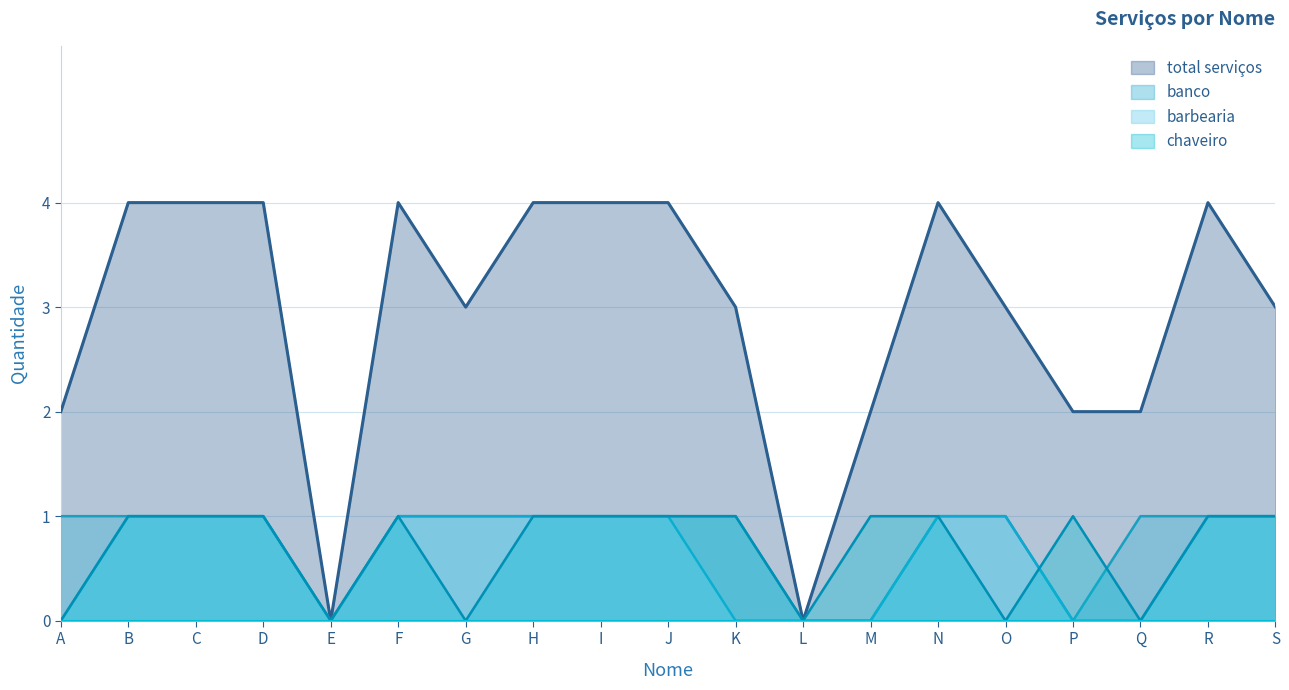

At which category is the sum across all series the highest?

B